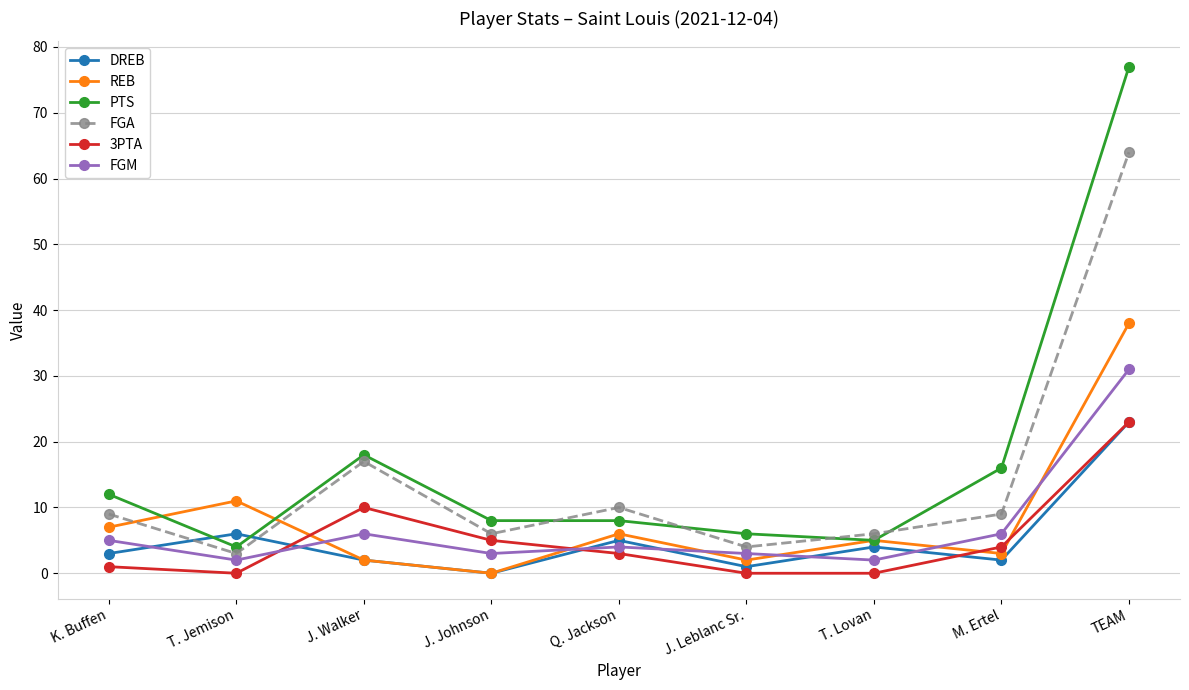

The value of DREB at J. Leblanc Sr. is 1. True or false?

True